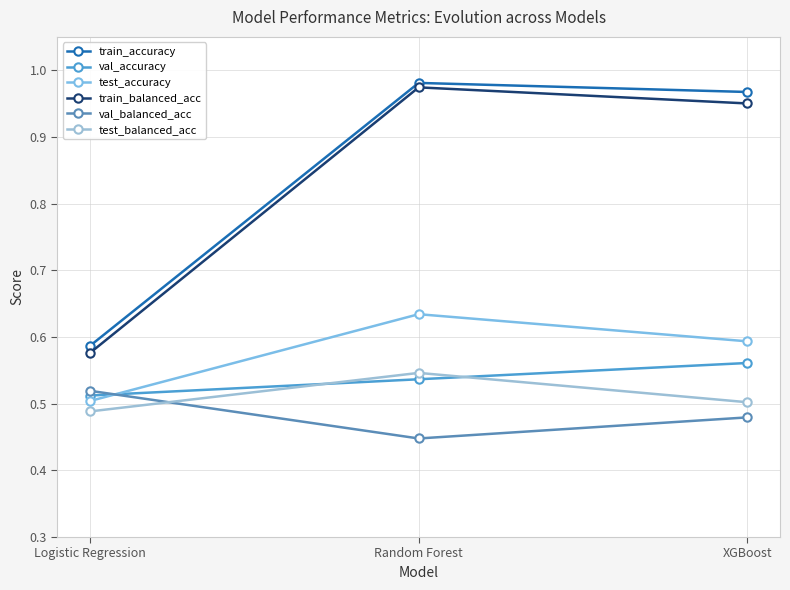

What is the greatest value displayed?

1.0